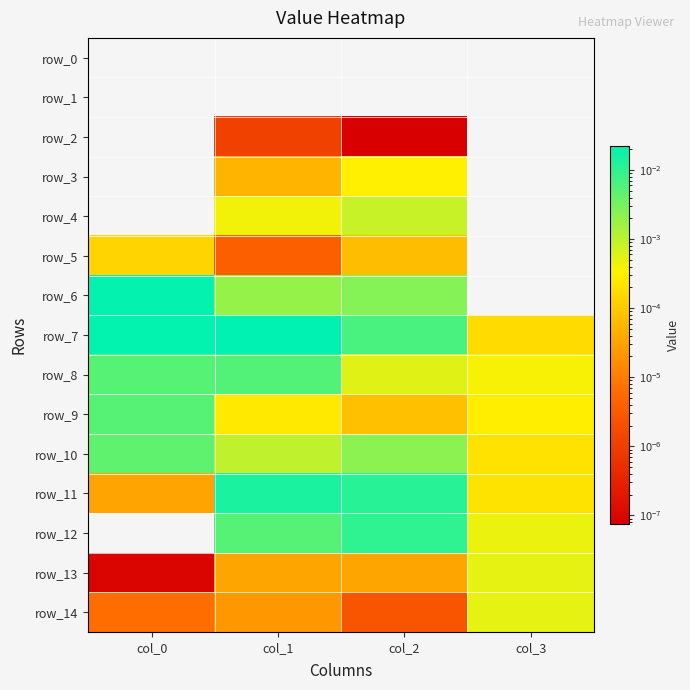

At which category is the sum across all series the highest?

col_0